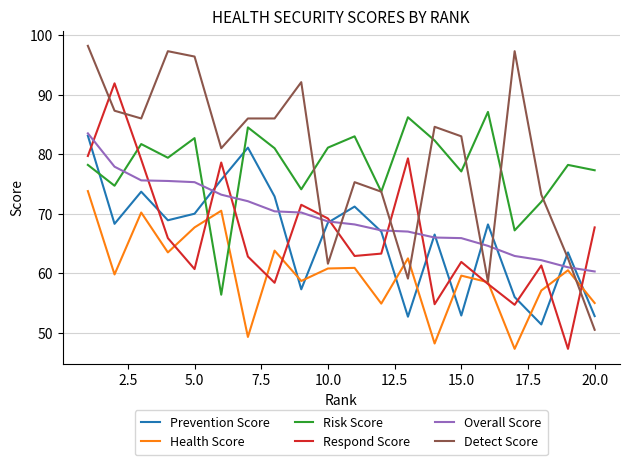

In Health Score, how many points are lower than both neighbors (excluding endpoints)?

7